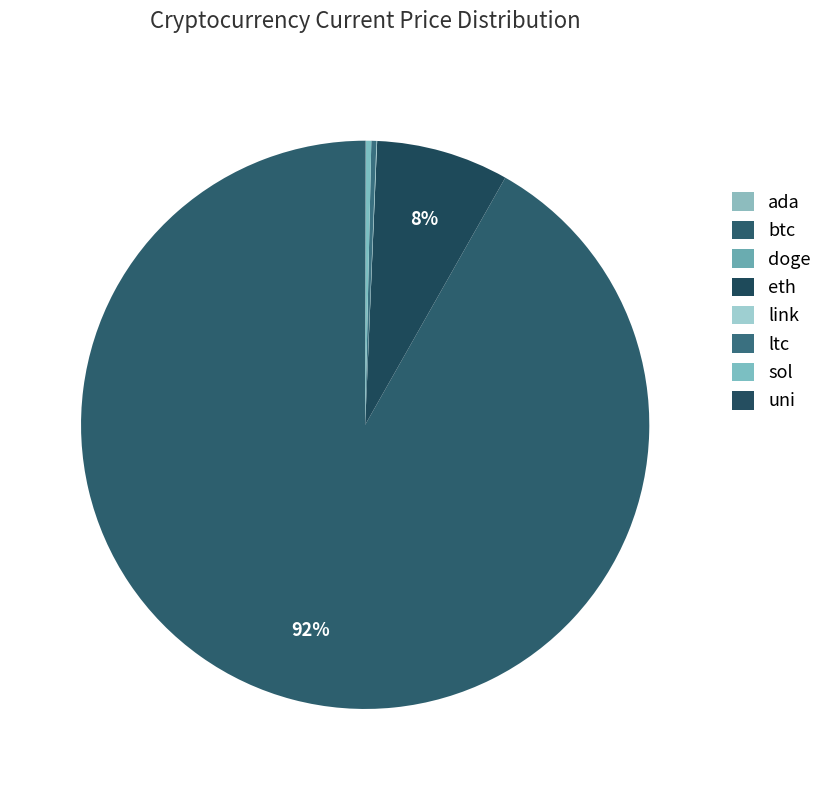

Which slice is the smallest?

doge